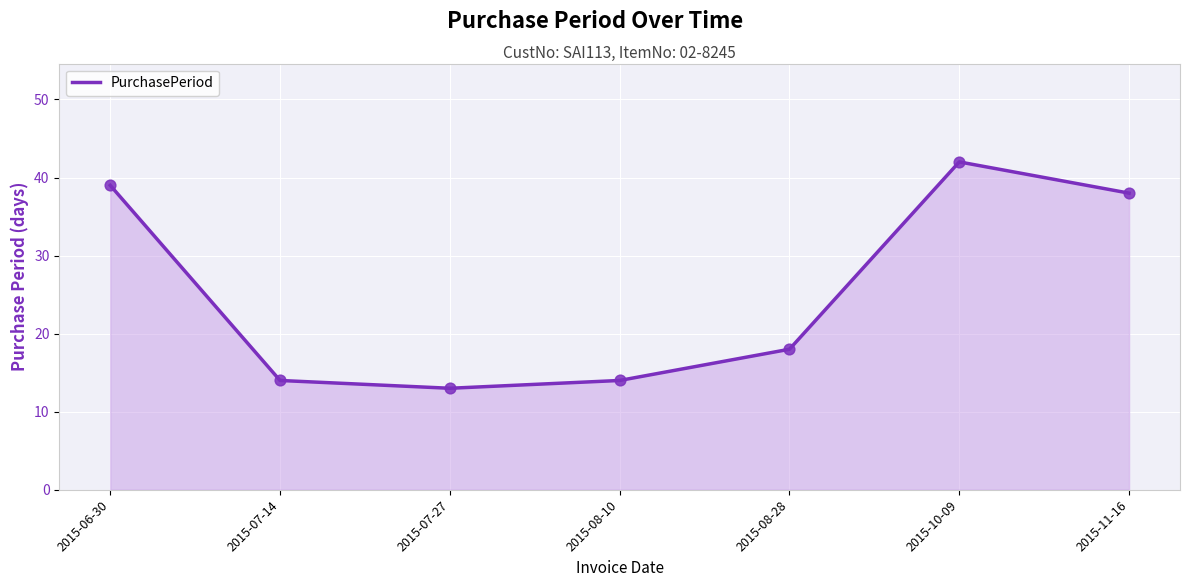

Between 2015-08-10 and 2015-10-09, which is larger?

2015-10-09